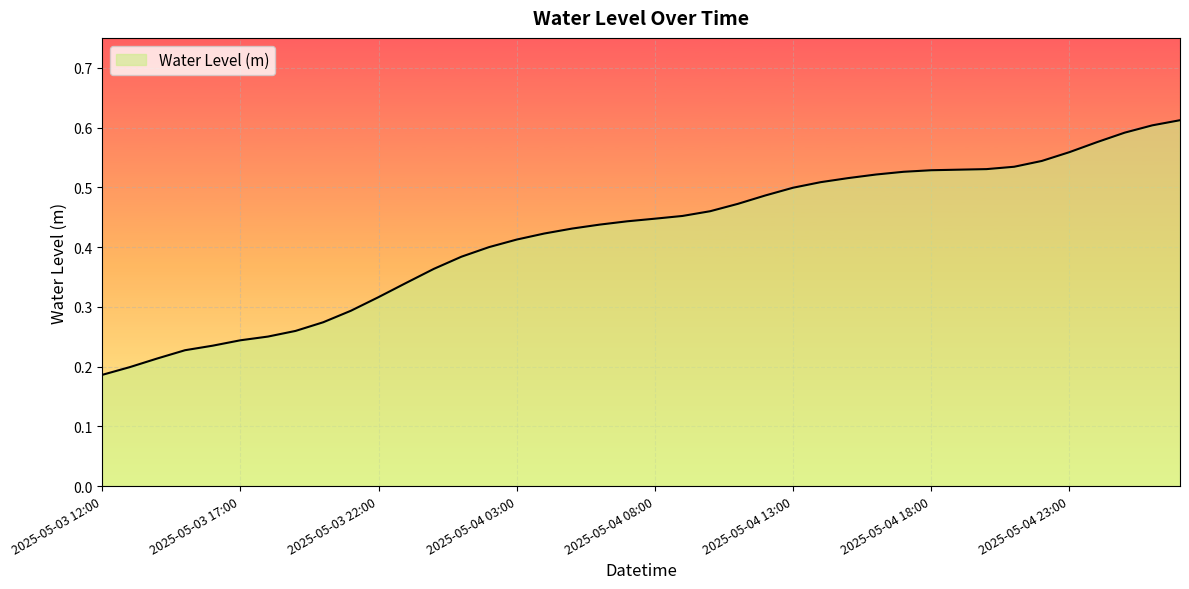

List the labels in order of value, largest first.

2025-05-05 03:00, 2025-05-05 02:00, 2025-05-05 01:00, 2025-05-05 00:00, 2025-05-04 23:00, 2025-05-04 22:00, 2025-05-04 21:00, 2025-05-04 20:00, 2025-05-04 19:00, 2025-05-04 18:00, 2025-05-04 17:00, 2025-05-04 16:00, 2025-05-04 15:00, 2025-05-04 14:00, 2025-05-04 13:00, 2025-05-04 12:00, 2025-05-04 11:00, 2025-05-04 10:00, 2025-05-04 09:00, 2025-05-04 08:00, 2025-05-04 07:00, 2025-05-04 06:00, 2025-05-04 05:00, 2025-05-04 04:00, 2025-05-04 03:00, 2025-05-04 02:00, 2025-05-04 01:00, 2025-05-04 00:00, 2025-05-03 23:00, 2025-05-03 22:00, 2025-05-03 21:00, 2025-05-03 20:00, 2025-05-03 19:00, 2025-05-03 18:00, 2025-05-03 17:00, 2025-05-03 16:00, 2025-05-03 15:00, 2025-05-03 14:00, 2025-05-03 13:00, 2025-05-03 12:00